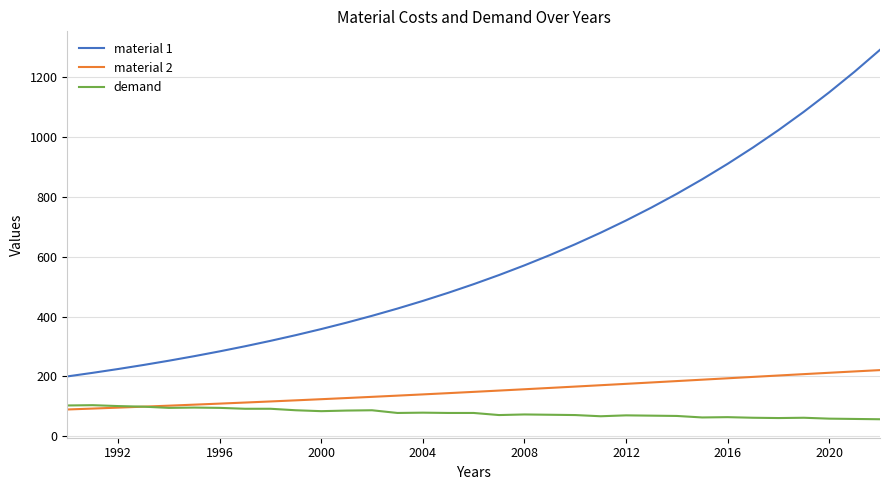

List the series in order of their peak value, lowest first.

demand, material 2, material 1